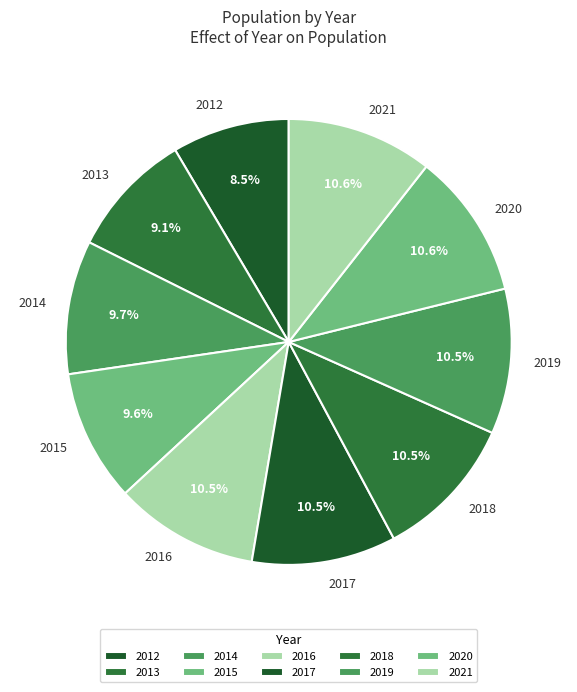

Is the sum of 2016 and 2013 greater than half?

No